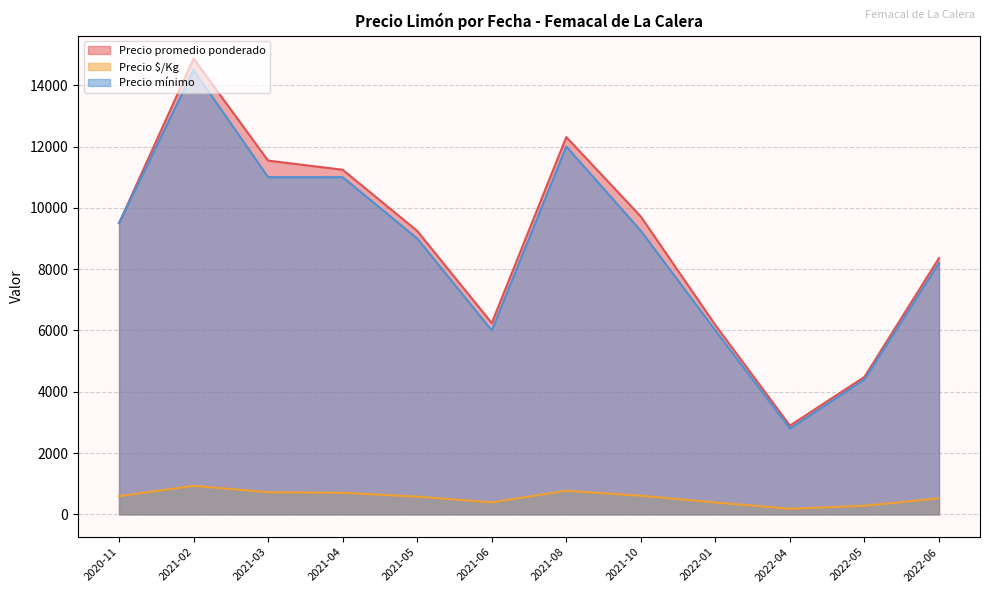

True or false: Precio promedio ponderado and Precio mínimo intersect in this chart.

False